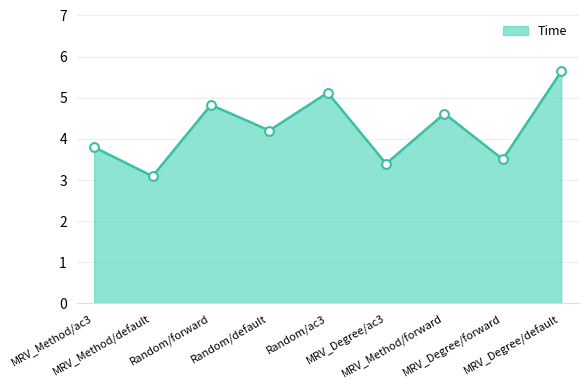

Approximately how many times larger is the value at Random/forward compared to MRV_Degree/ac3?

1.4